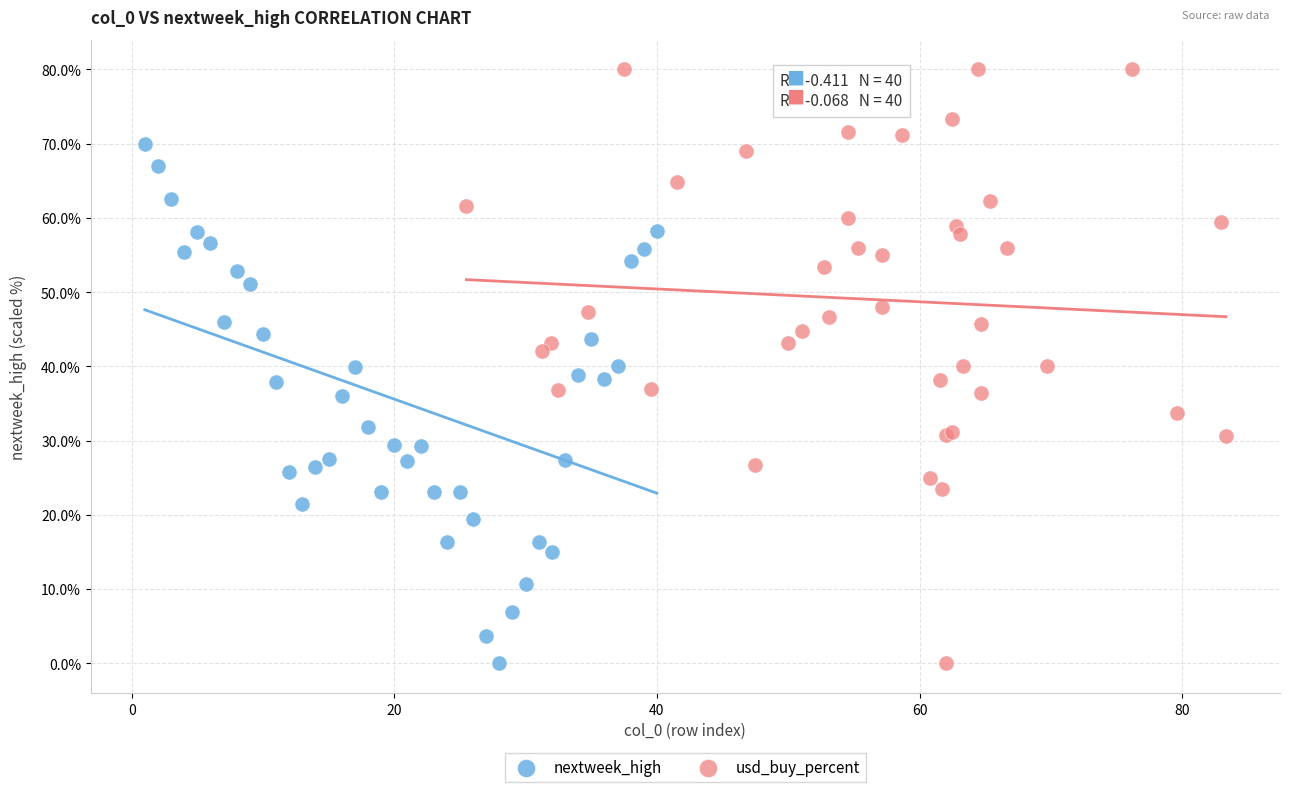

Which series has the widest spread of Y values?

usd_buy_percent